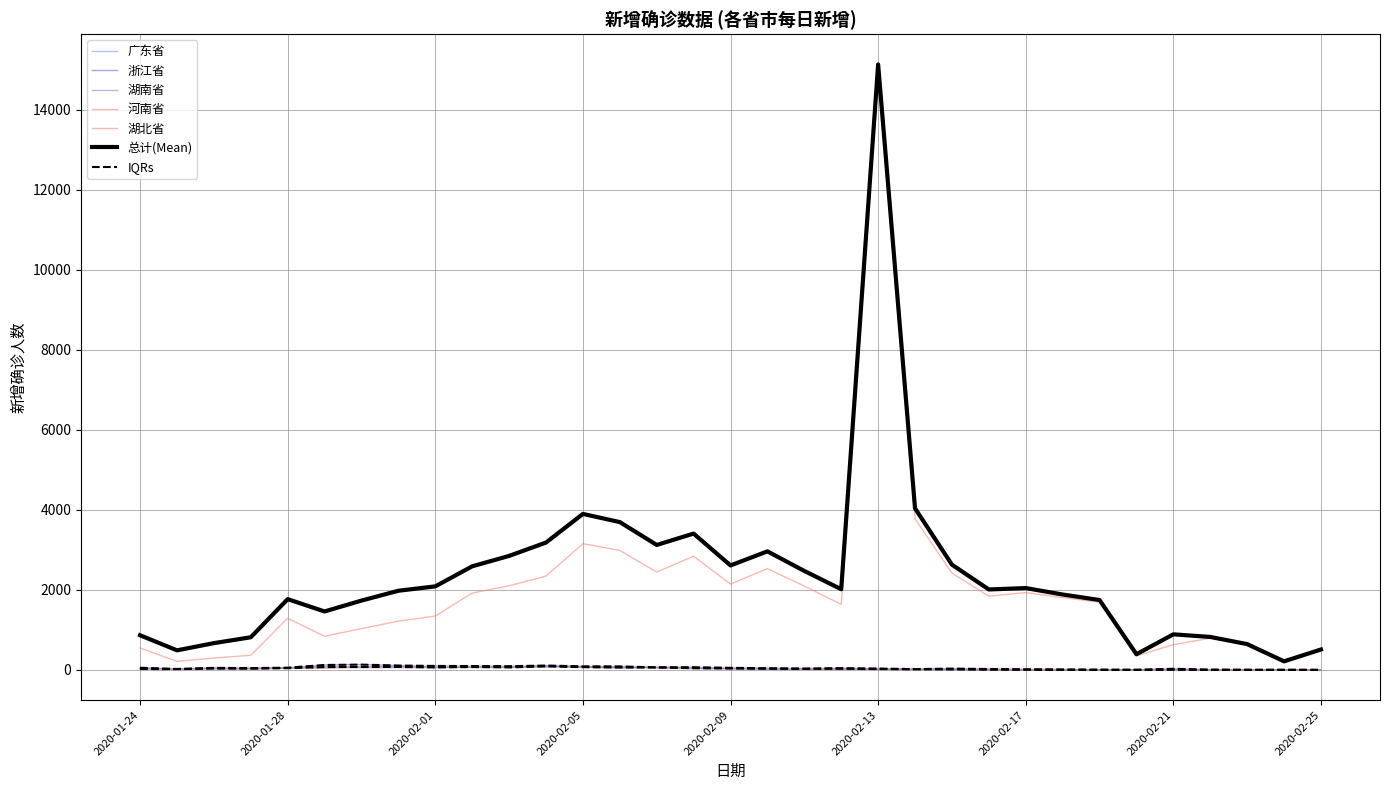

True or false: 河南省 has more than 2 interior local peaks.

True